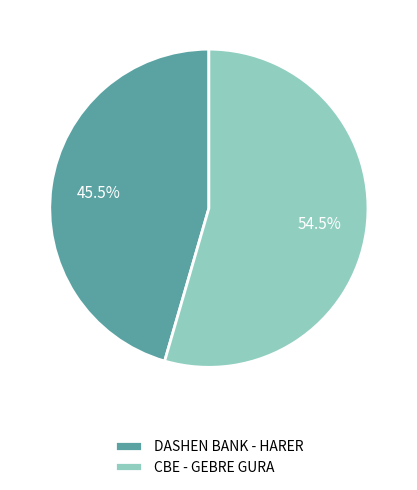

To the nearest percent, what is the average slice percentage?

50%